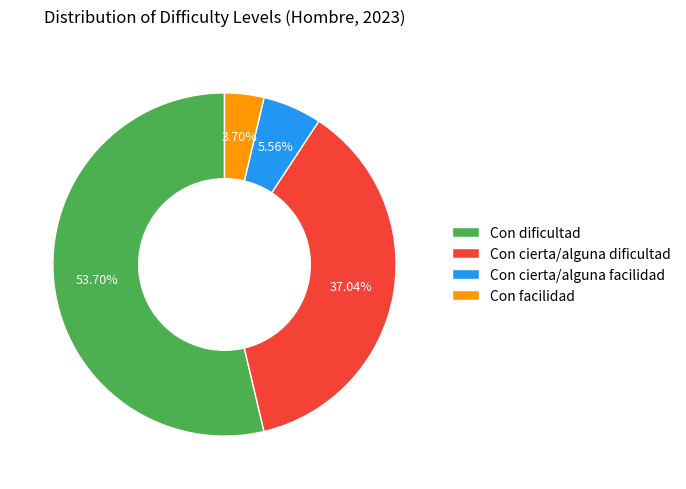

Does any single category account for the majority?

Yes